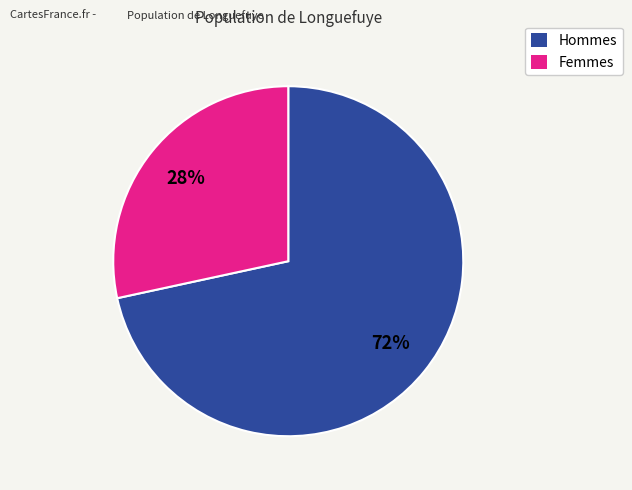

To the nearest percent, what is the average slice percentage?

50%